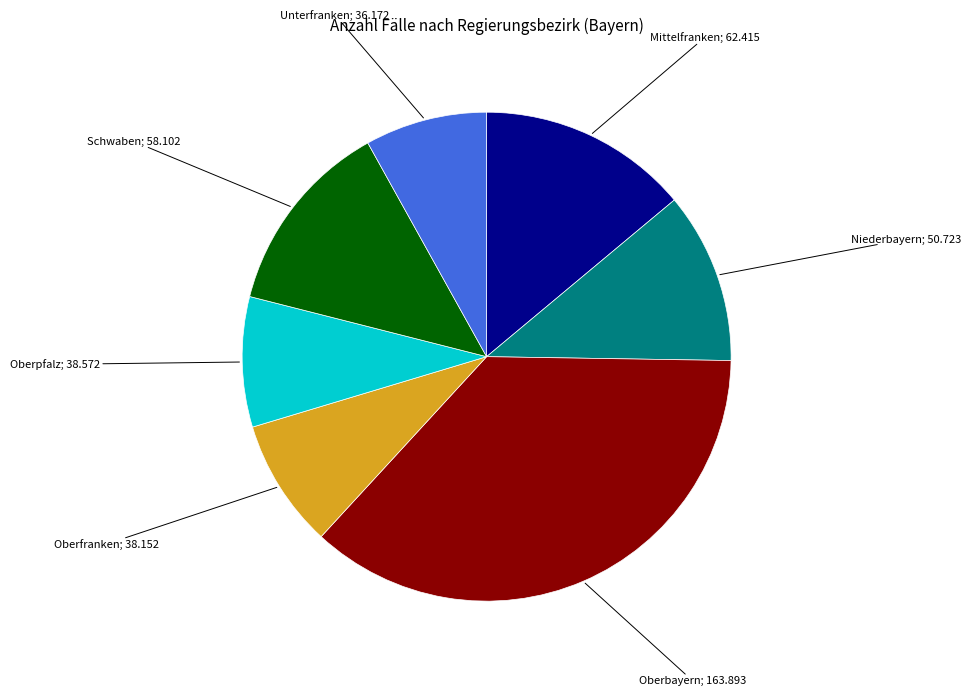

Is there a majority slice in this chart?

No